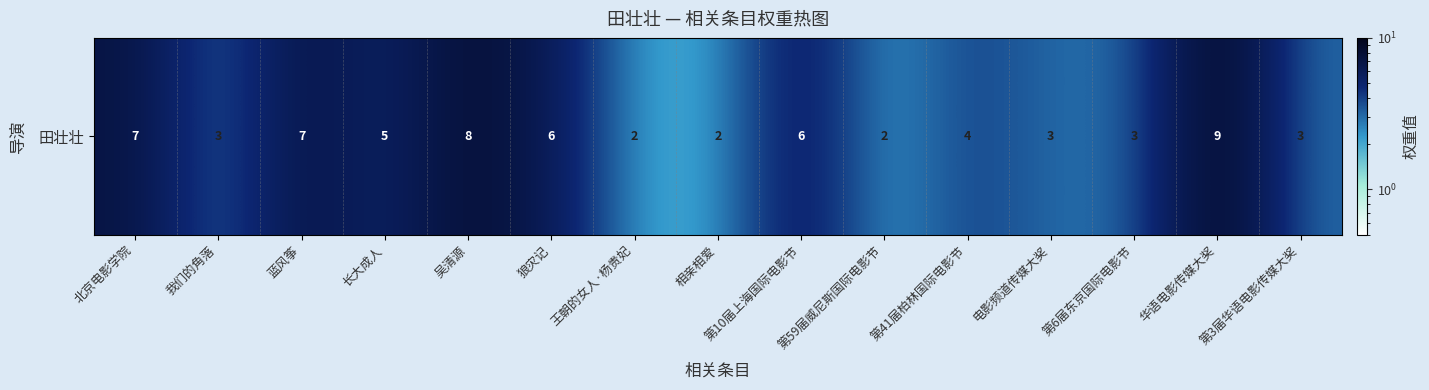

Is it true that the value at 第59届威尼斯国际电影节 is 2?

True